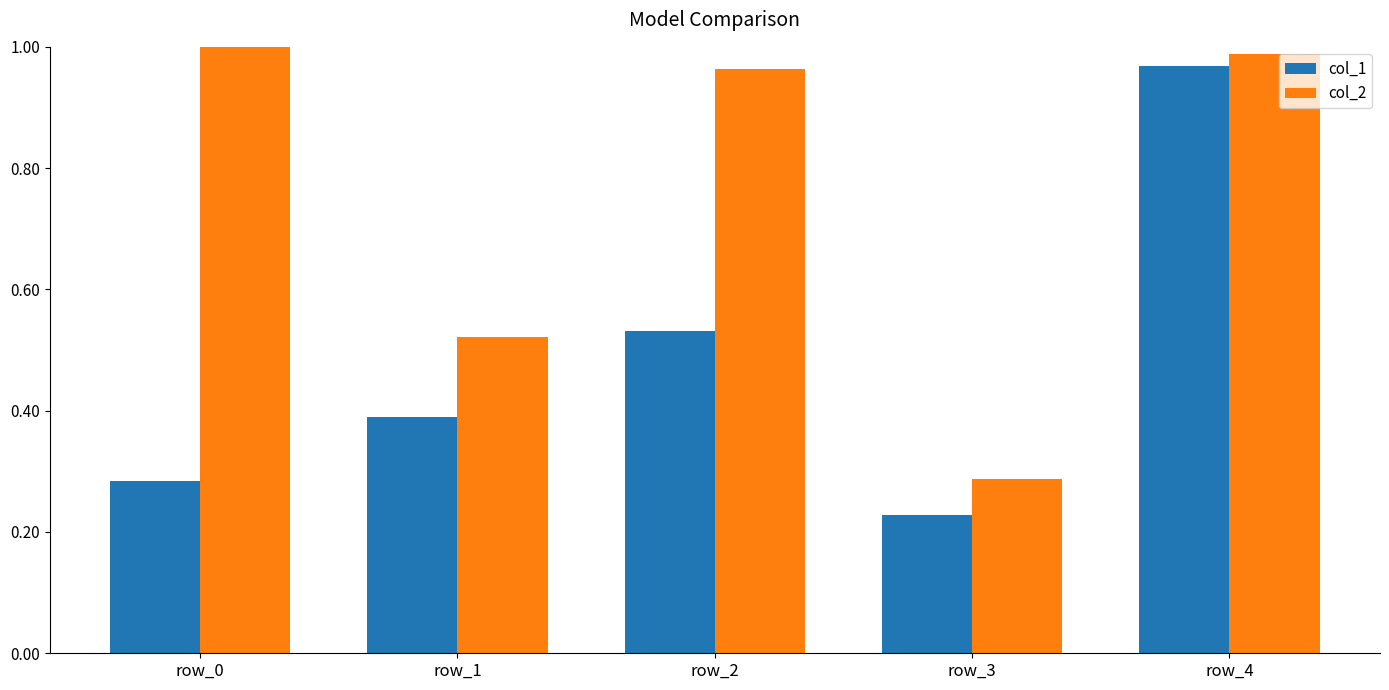

True or false: col_1 has a value of 0.1 at row_3.

False